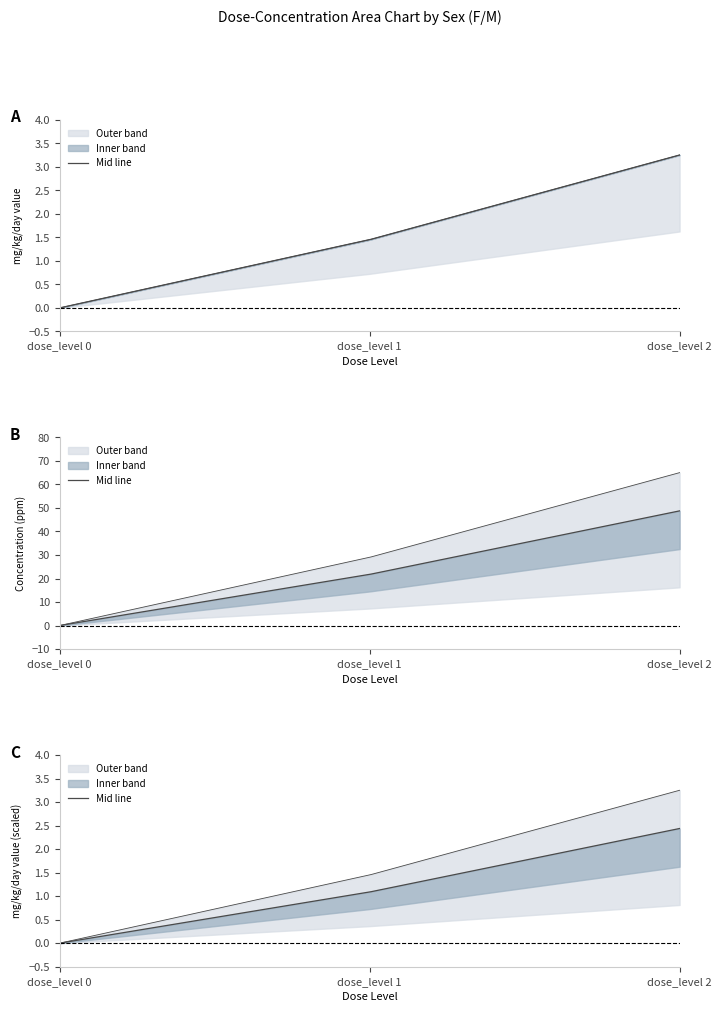

What is the highest value of the mg_kg_day_F series?

3.2